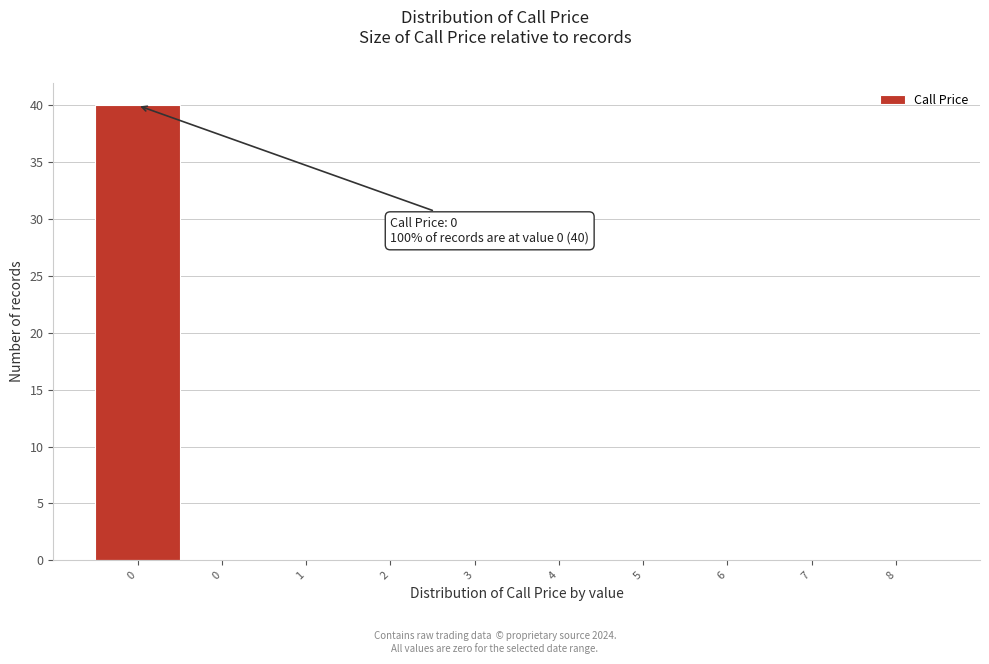

Are the bars horizontal?

No